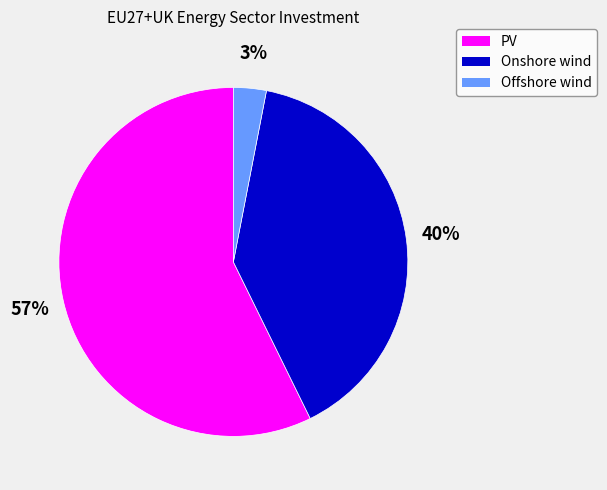

The Onshore wind slice represents 53% of the pie. True or false?

False